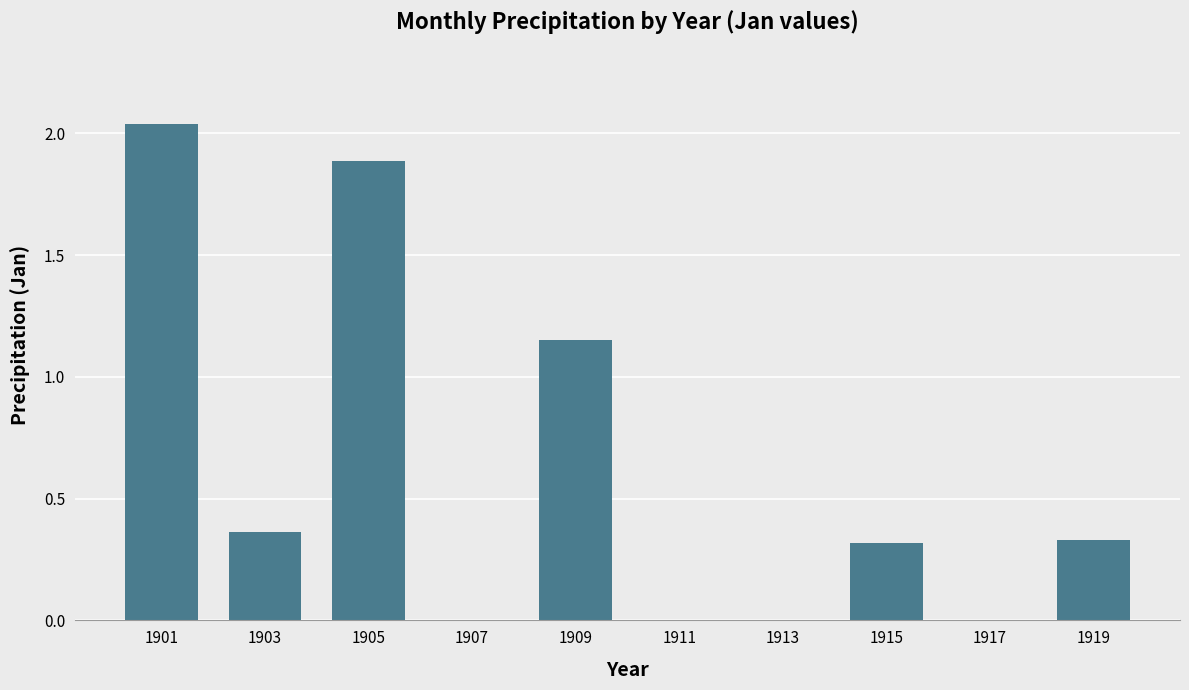

At which label is the value closest to 1?

1909